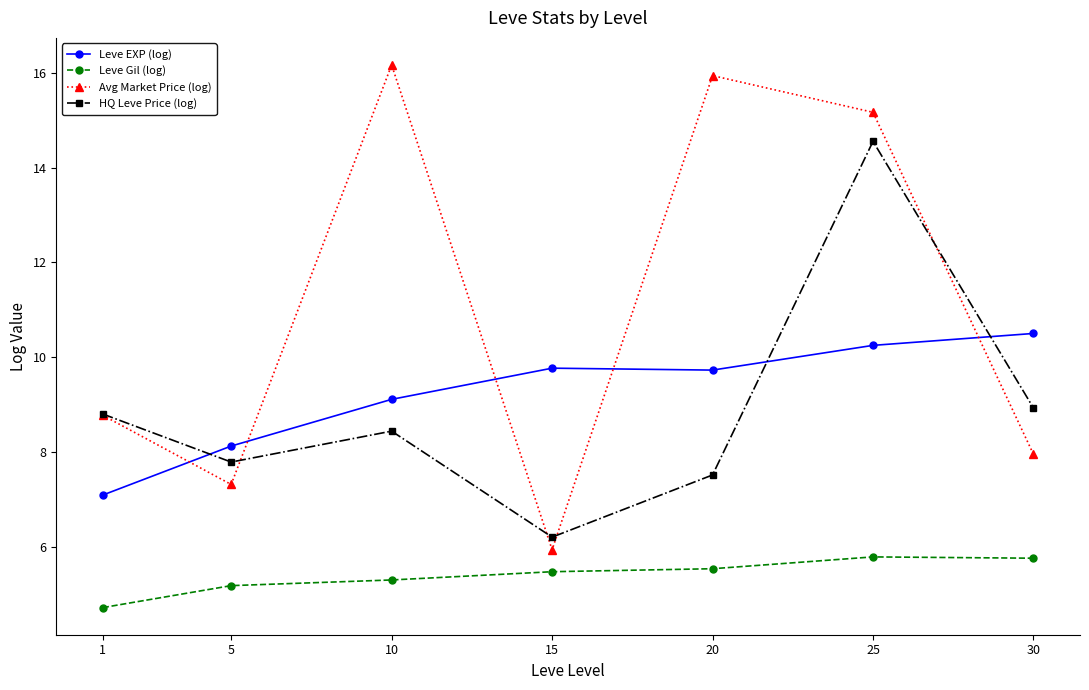

What is the greatest value displayed?

16.2